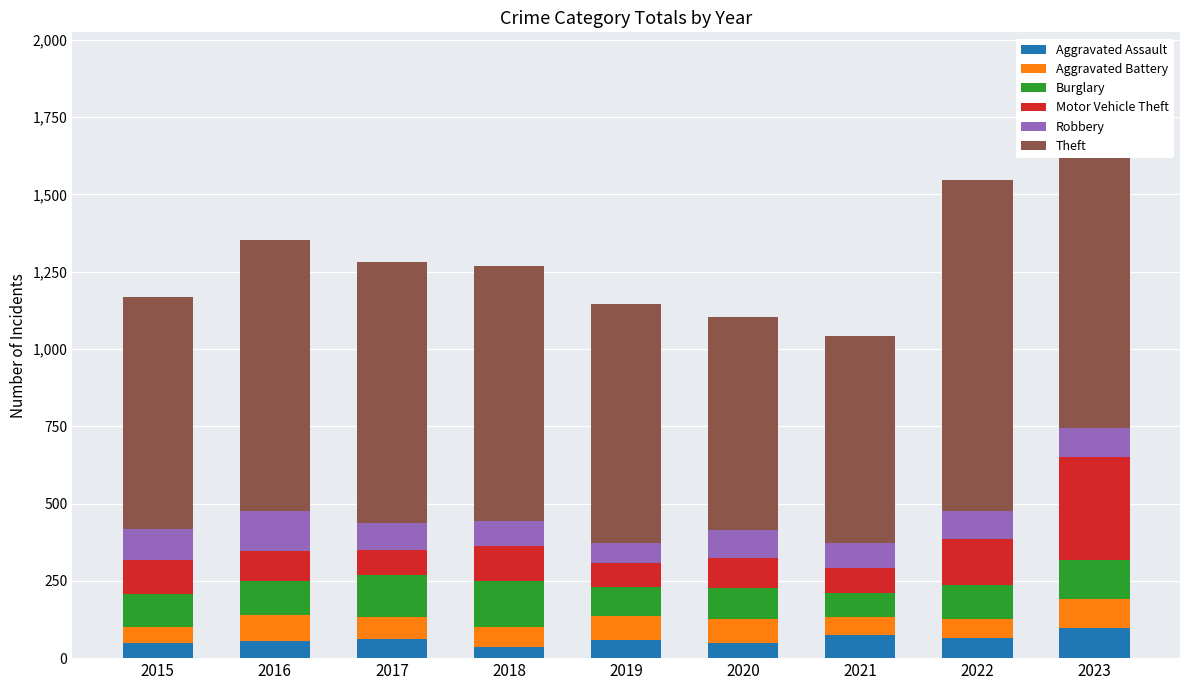

What is the average value of the Motor Vehicle Theft series?

127